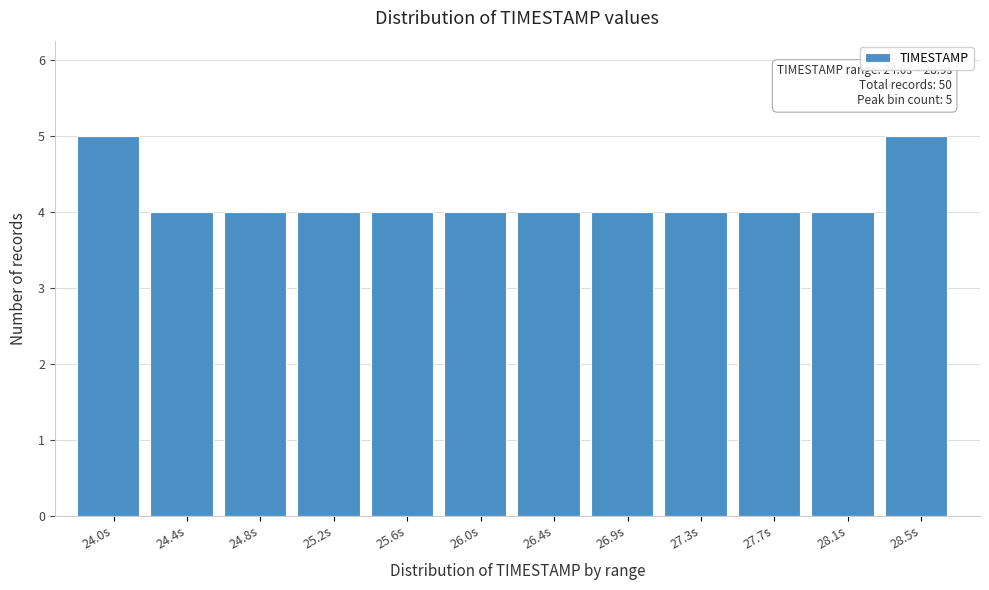

Reading left to right, what are all the values shown in this chart?

5	4	4	4	4	4	4	4	4	4	4	5